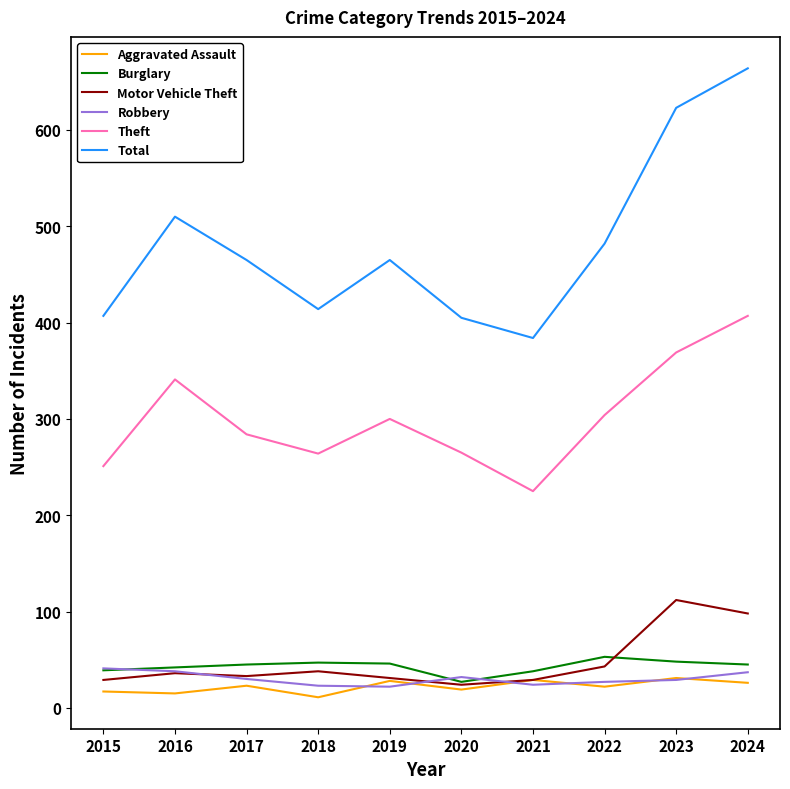

True or false: Robbery has a value of 24 at 2021.

True